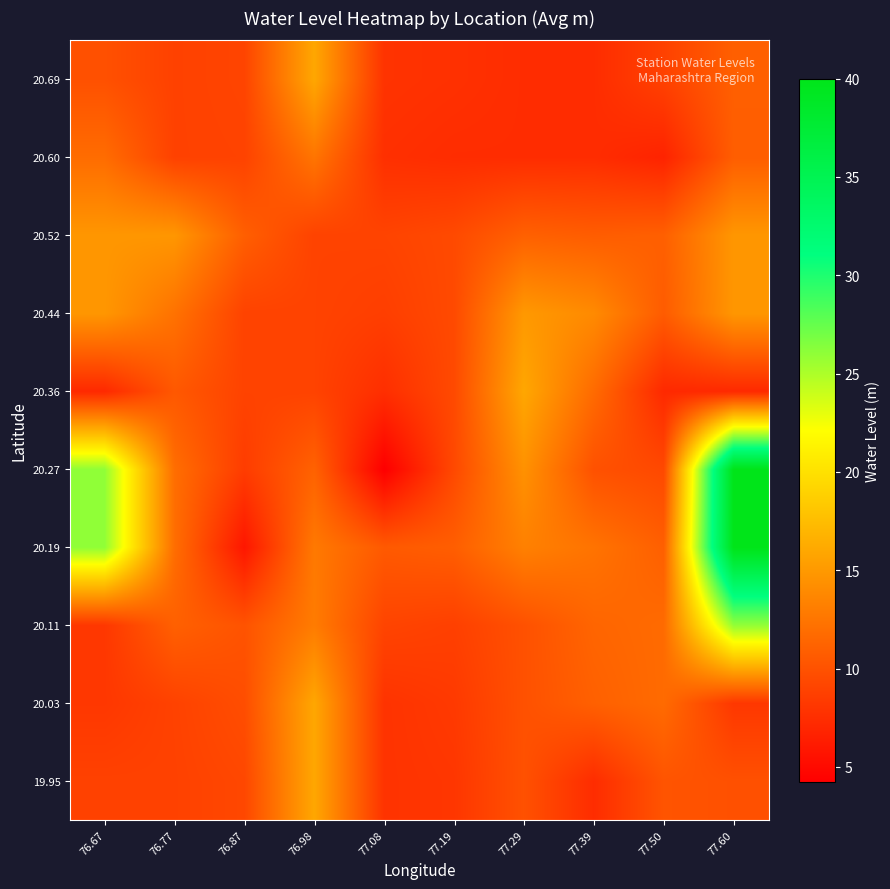

How many distinct data groups are displayed?

10